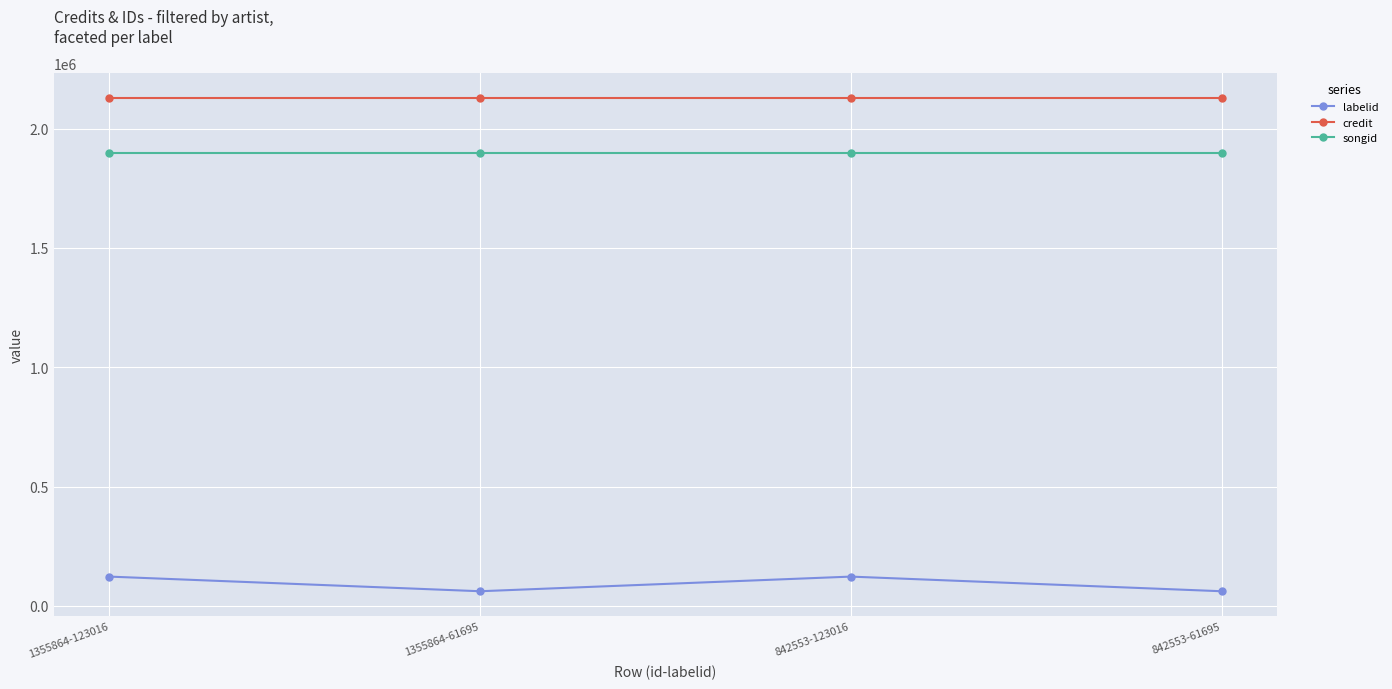

The credit series shows 625768 at 842553-123016. True or false?

False